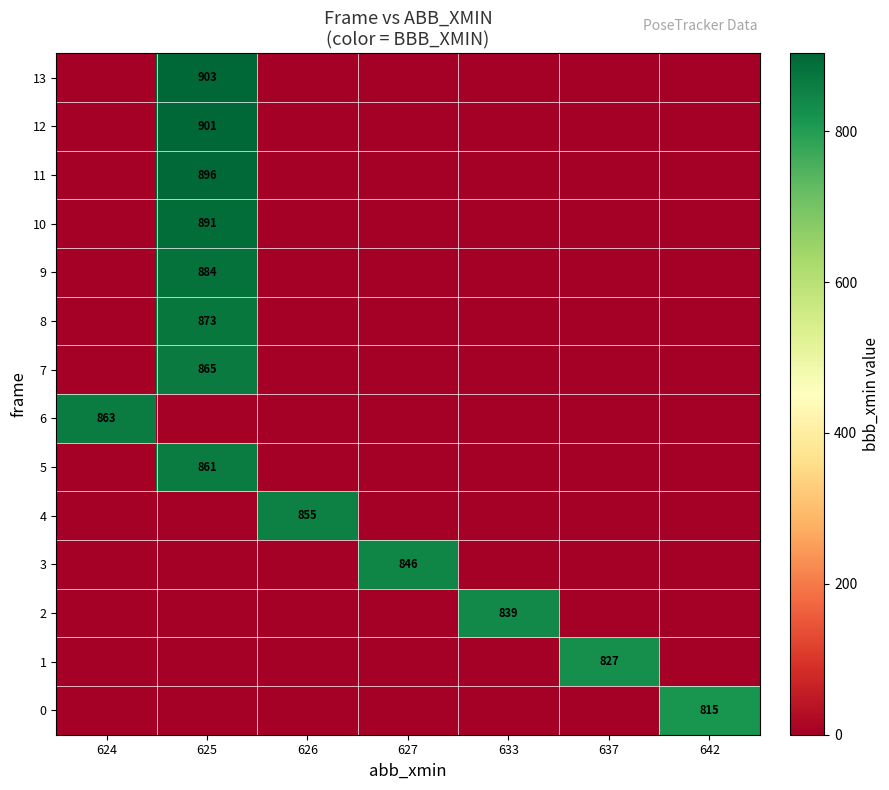

Reading left to right, transcribe all the data shown in this chart.

row_0: 624=0	625=0	626=0	627=0	633=0	637=0	642=815
row_1: 624=0	625=0	626=0	627=0	633=0	637=827	642=0
row_2: 624=0	625=0	626=0	627=0	633=839	637=0	642=0
row_3: 624=0	625=0	626=0	627=846	633=0	637=0	642=0
row_4: 624=0	625=0	626=855	627=0	633=0	637=0	642=0
row_5: 624=0	625=861	626=0	627=0	633=0	637=0	642=0
row_6: 624=863	625=0	626=0	627=0	633=0	637=0	642=0
row_7: 624=0	625=865	626=0	627=0	633=0	637=0	642=0
row_8: 624=0	625=873	626=0	627=0	633=0	637=0	642=0
row_9: 624=0	625=884	626=0	627=0	633=0	637=0	642=0
row_10: 624=0	625=891	626=0	627=0	633=0	637=0	642=0
row_11: 624=0	625=896	626=0	627=0	633=0	637=0	642=0
row_12: 624=0	625=901	626=0	627=0	633=0	637=0	642=0
row_13: 624=0	625=903	626=0	627=0	633=0	637=0	642=0